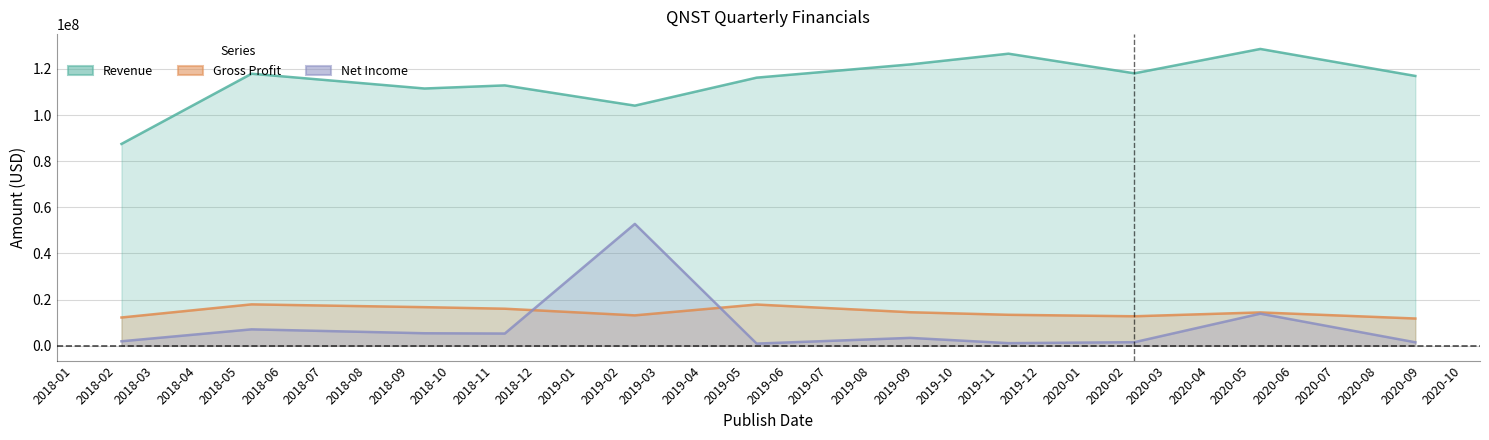

Is the value of Revenue at 2020-05-08 greater than the value of Gross Profit at 2018-05-10?

Yes